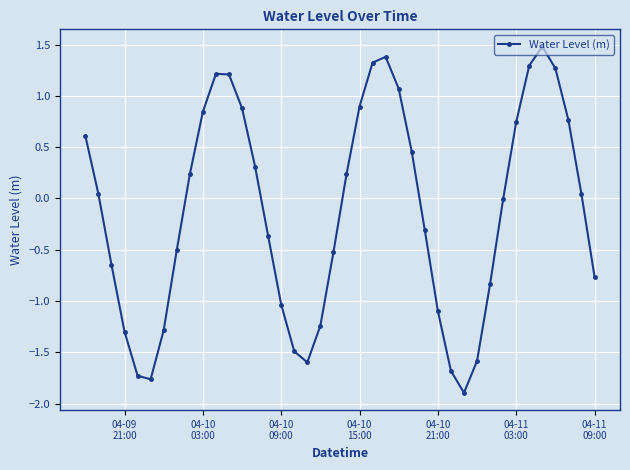

What is the difference between the second highest and minimum values?

3.3